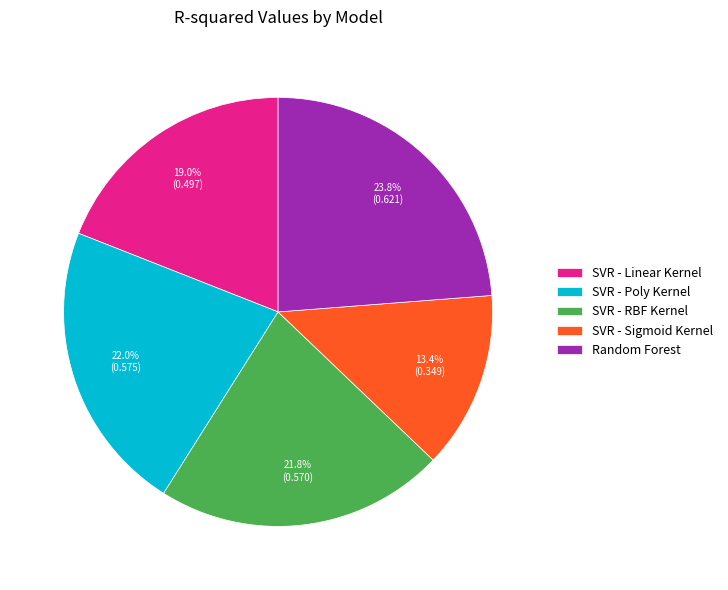

To the nearest percent, what percentage of the pie is Random Forest?

24%